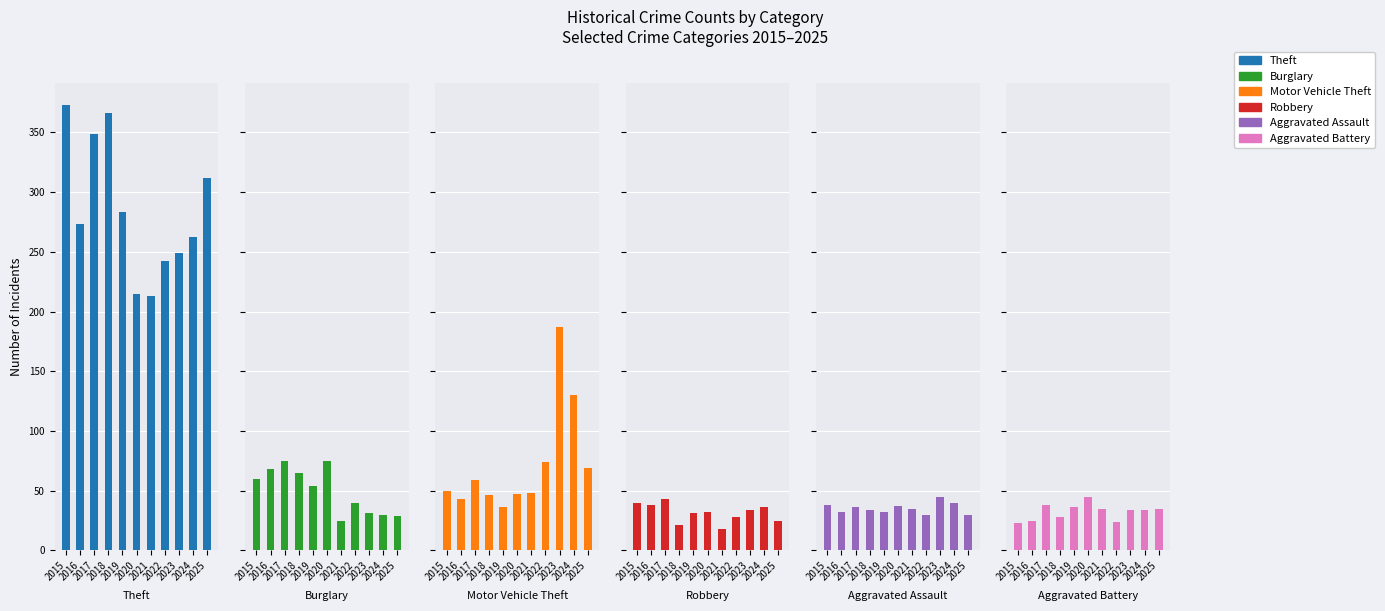

What is the difference between the second highest and second lowest values in the Theft series?

151